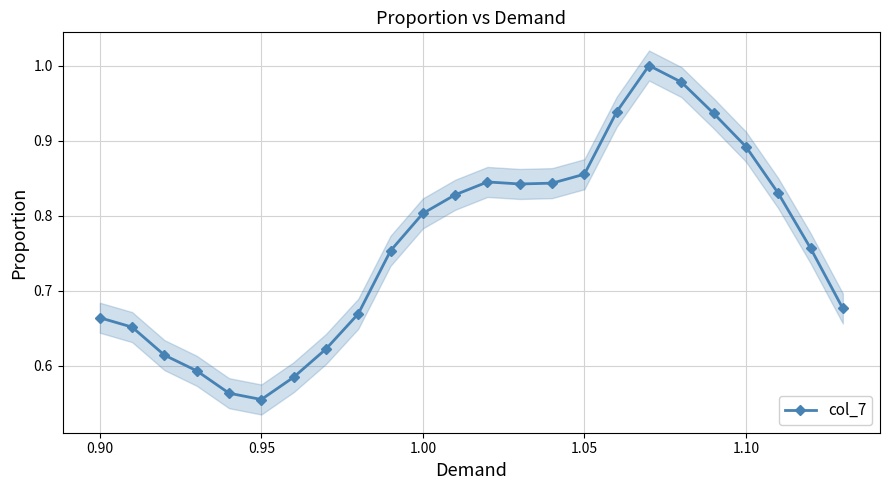

True or false: col_7 has more than 0 points higher than both neighbors.

True